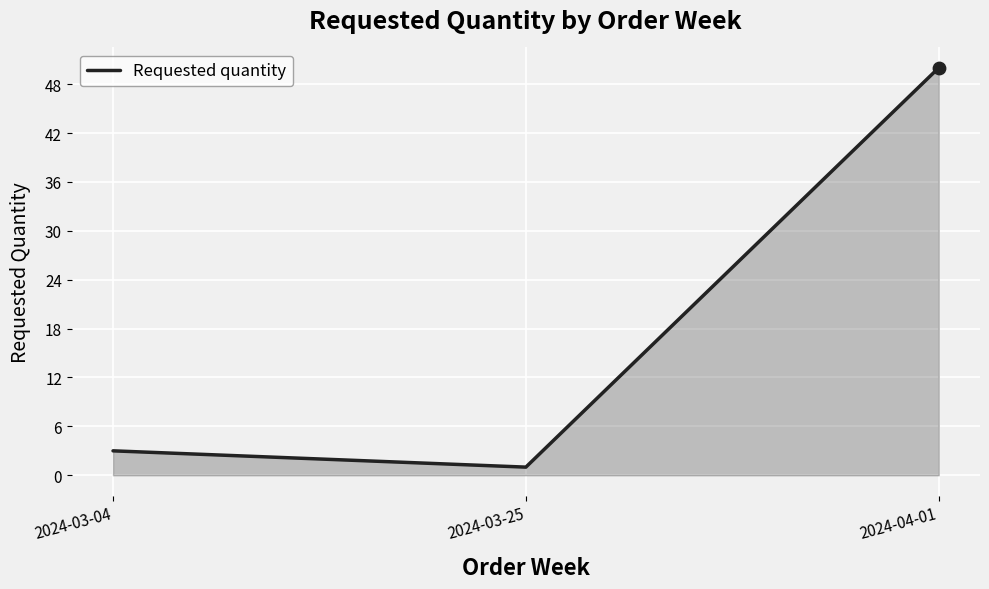

What is the change in value from 2024-03-04 to 2024-03-25?

-2